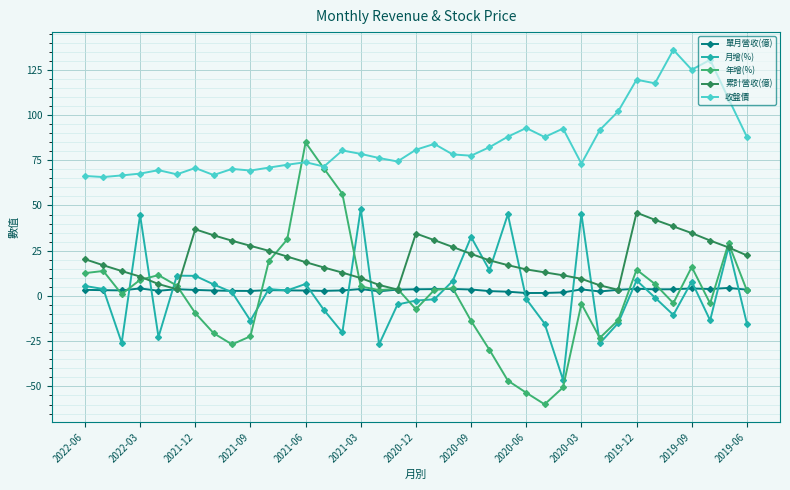

What is the difference between the second highest and minimum values in the 收盤價 series?

64.8